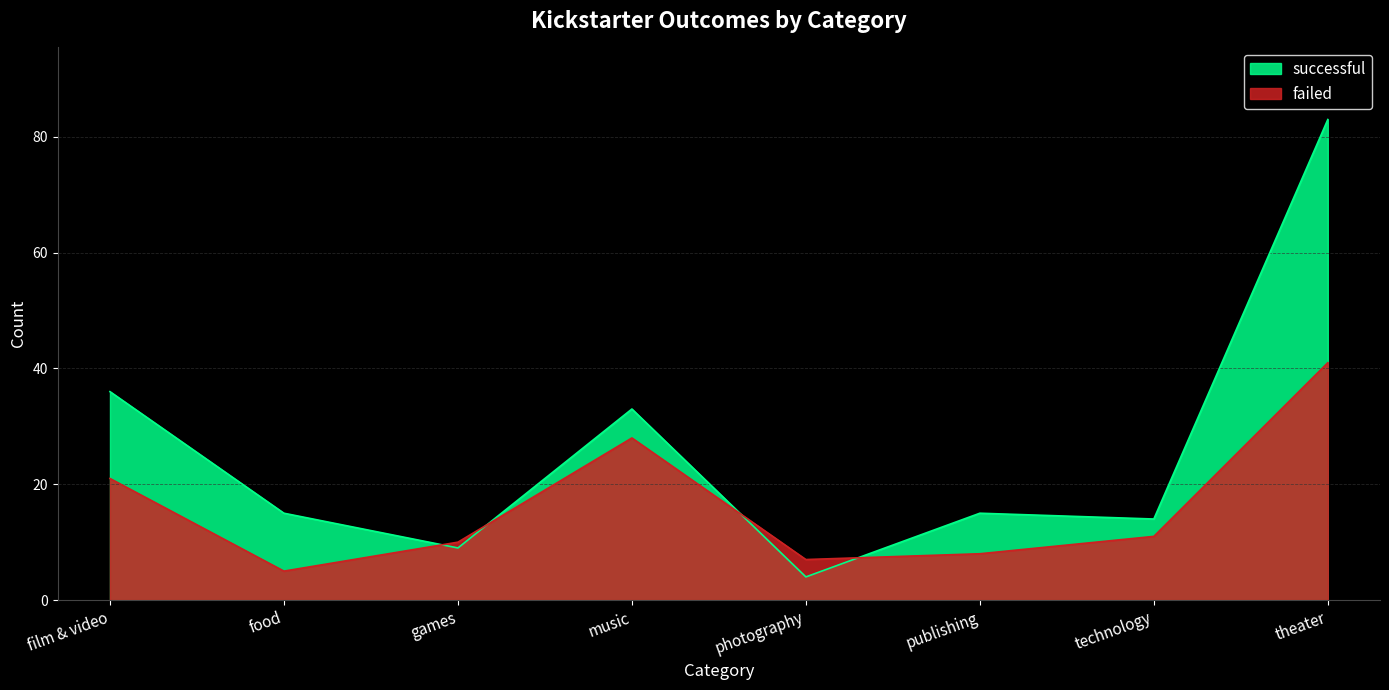

How many times do failed and successful cross each other?

4